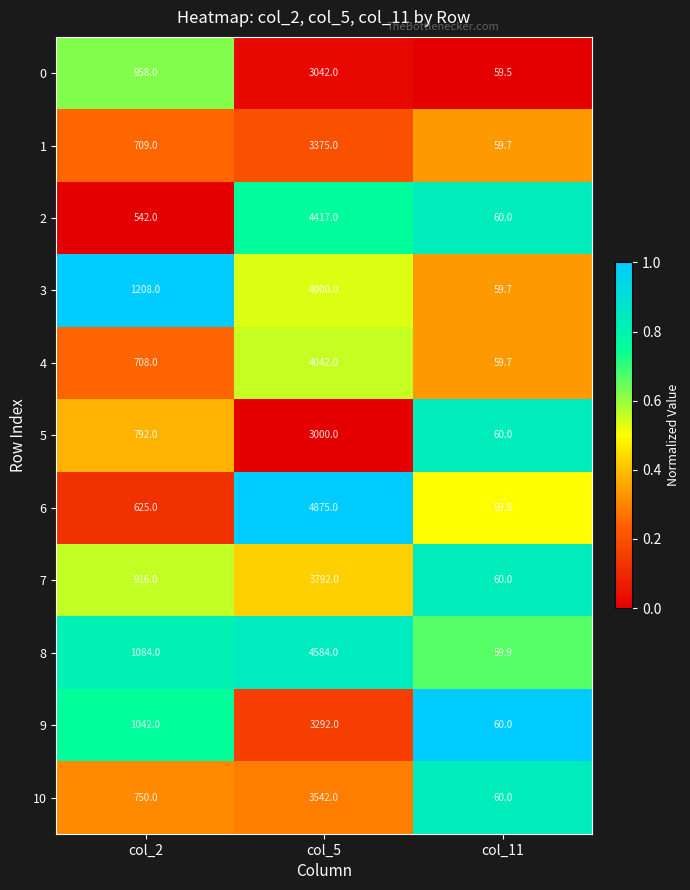

What is the sum of all 4 values?

4809.7